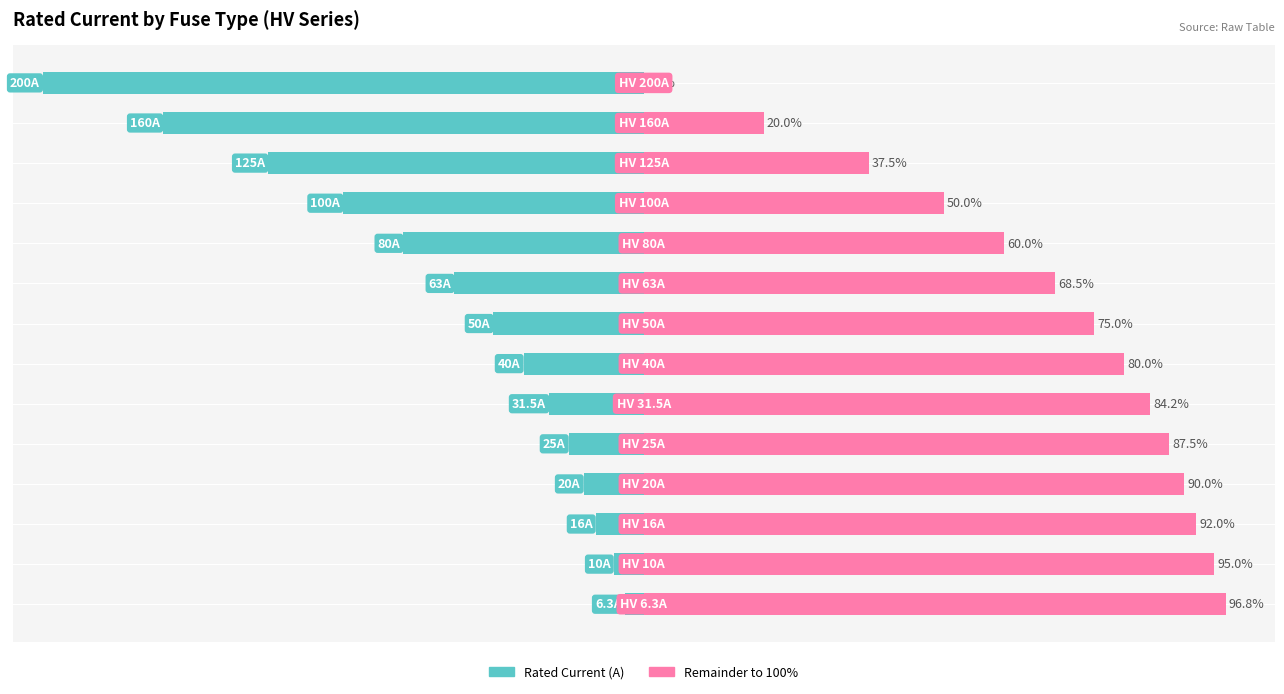

How many bars are there in total?

28